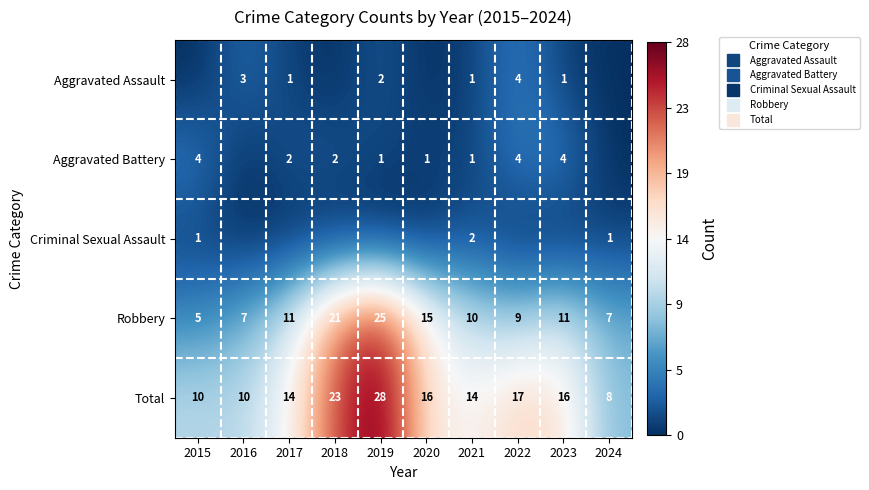

At which category is the sum across all series the highest?

2019